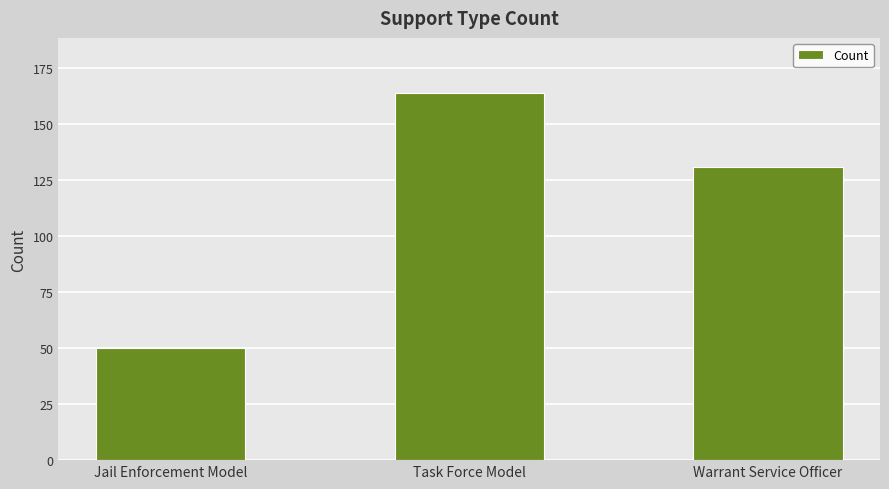

What is the ratio of the value at Warrant Service Officer to the value at Task Force Model?

0.8